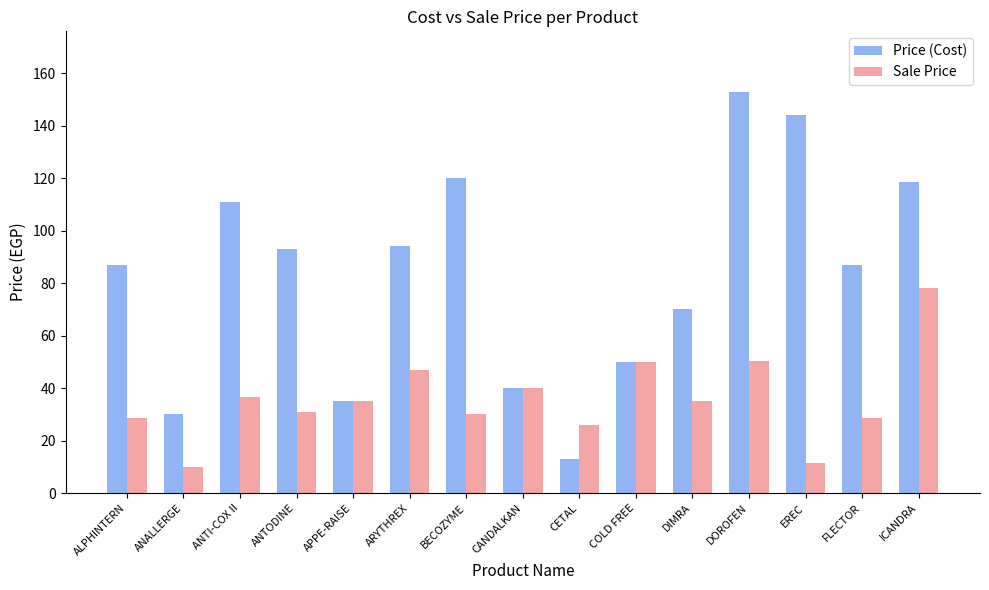

What is the value of the Price (Cost) bar at the 12th from the left?

153.0